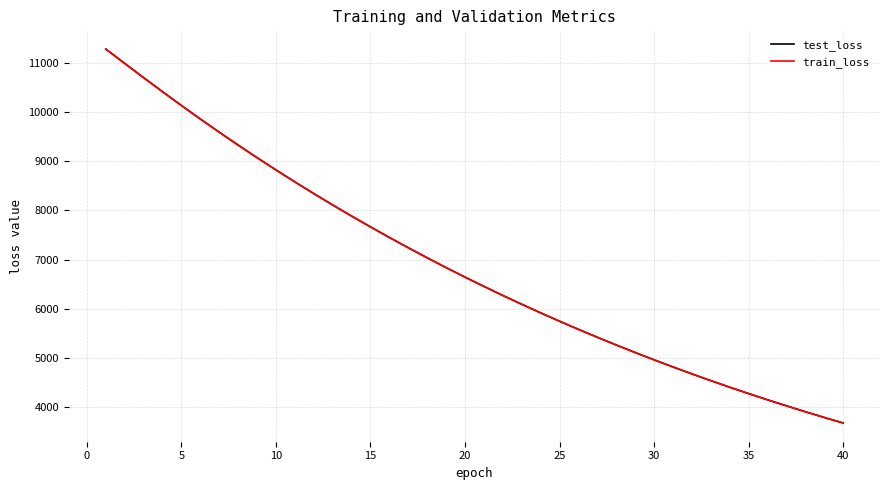

What is the minimum value shown in the chart?

3668.9